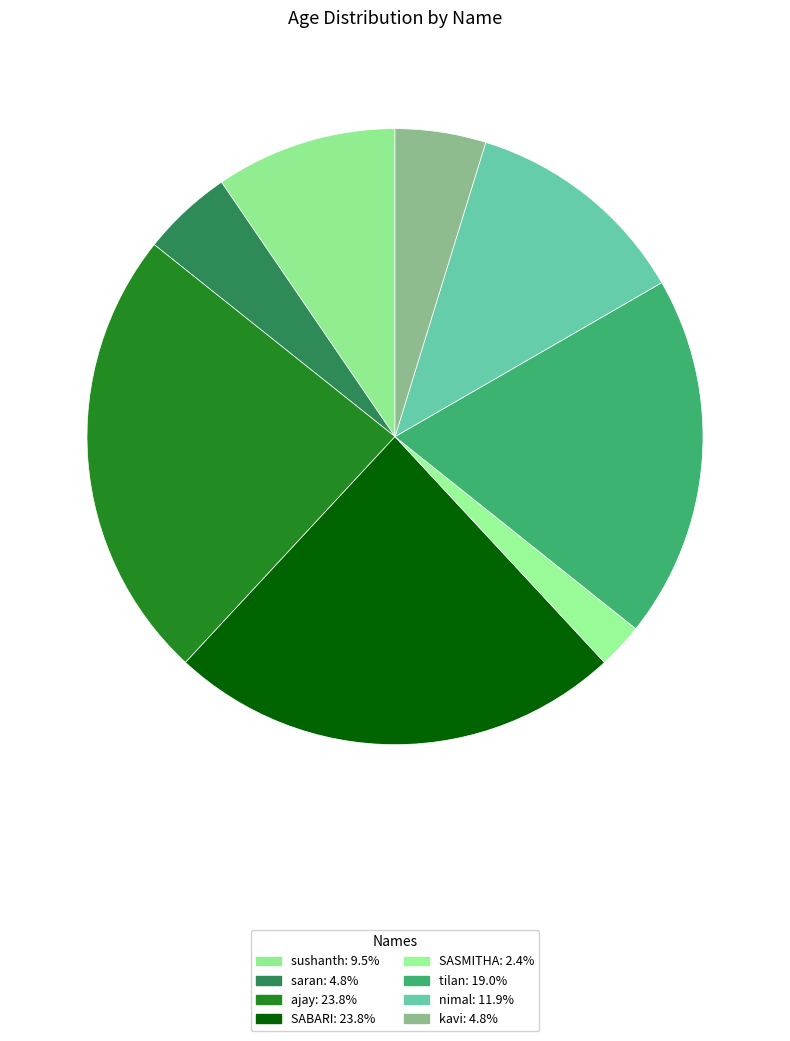

What is the total percentage of SABARI and sushanth?

33.3%